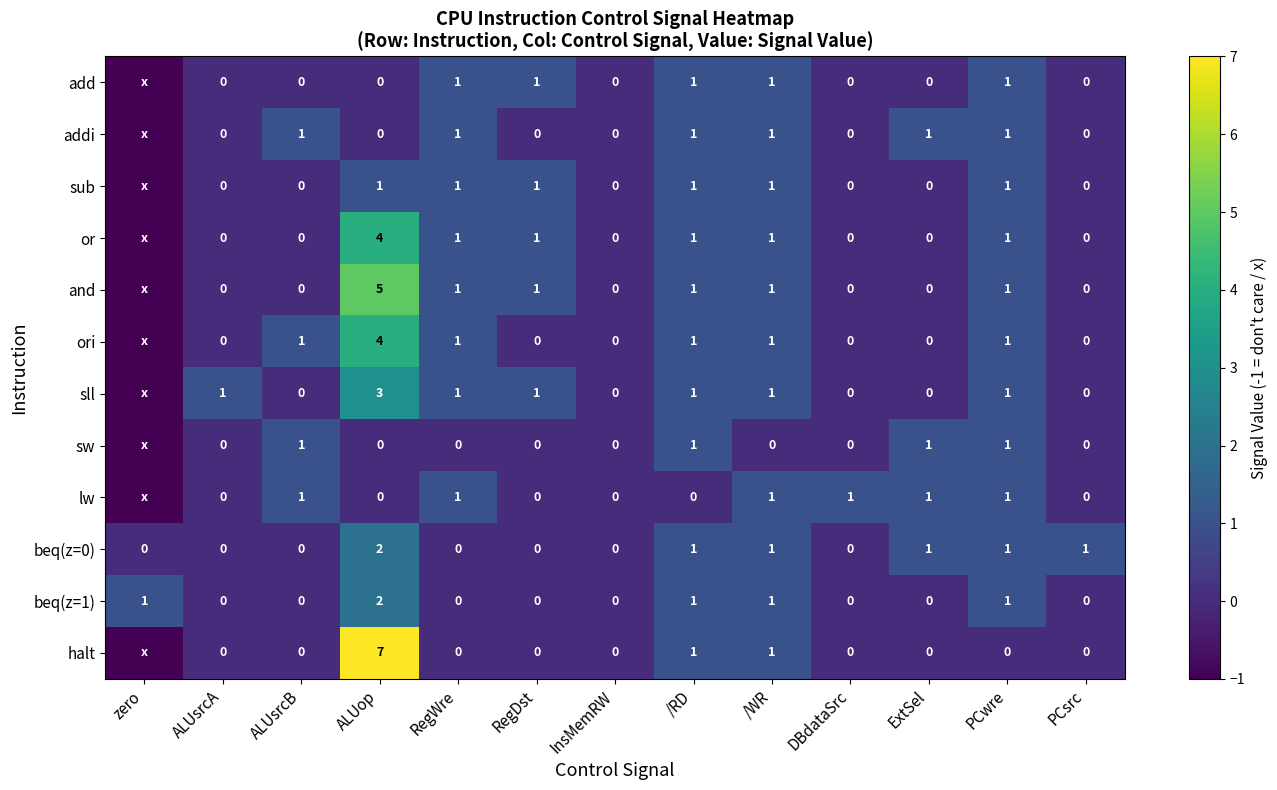

Is the value of beq(z=0) at /WR greater than the value of sw at DBdataSrc?

Yes